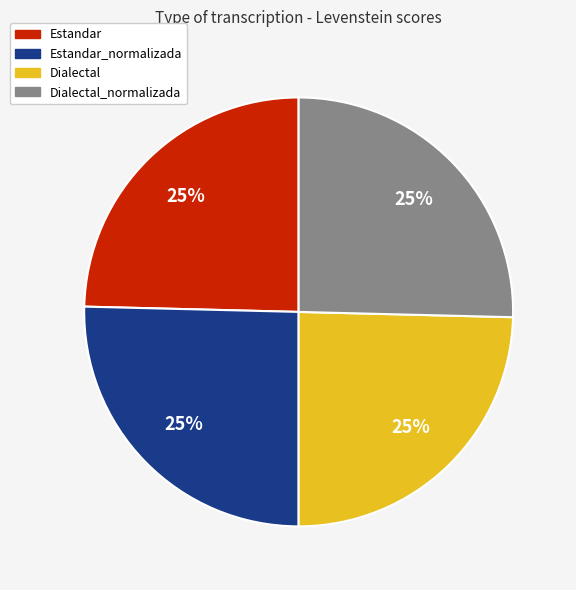

Does any single category account for the majority?

No